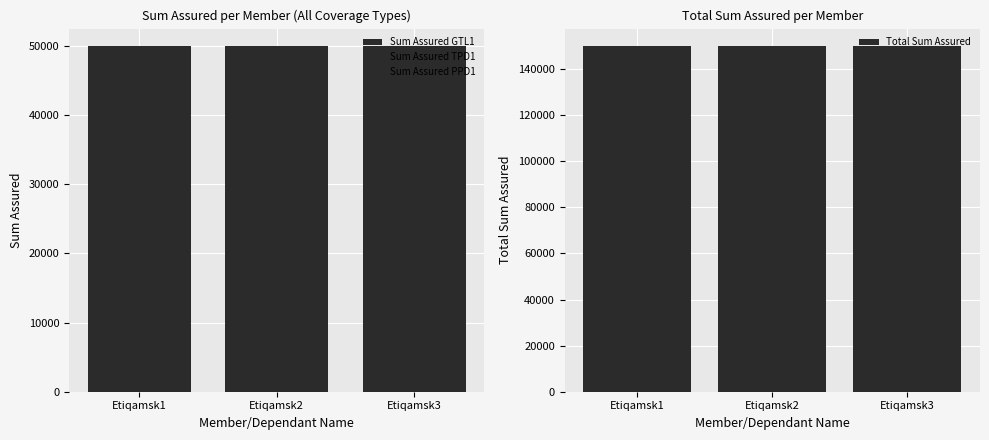

Is it true that Sum Assured GTL1 equals 50000 at Etiqamsk1?

True